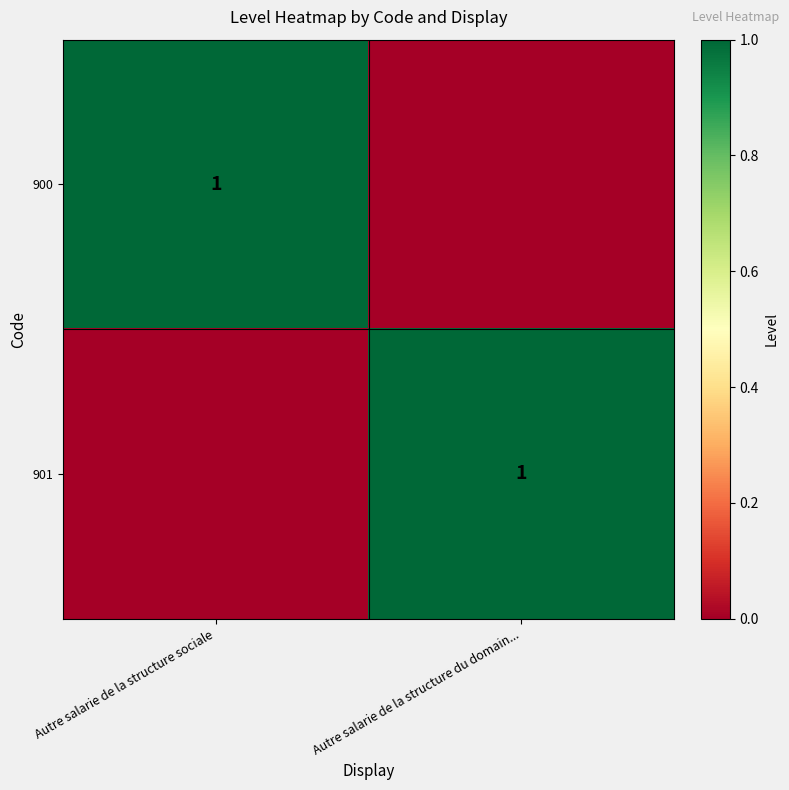

True or false: 900 has a value of 1 at Autre salarie de la structure sociale.

True